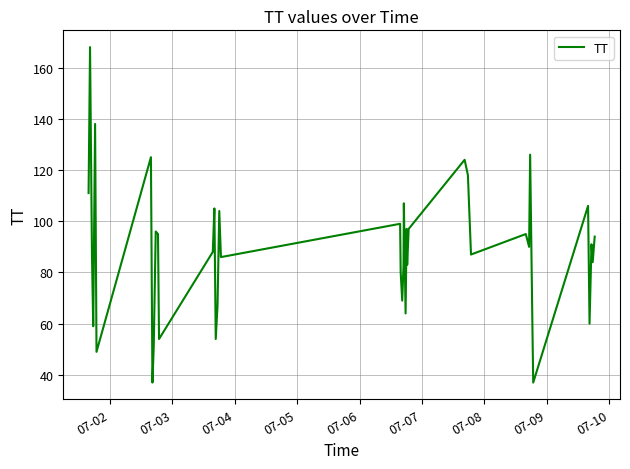

How many interior local peaks (higher than both neighbors) does the data have?

14